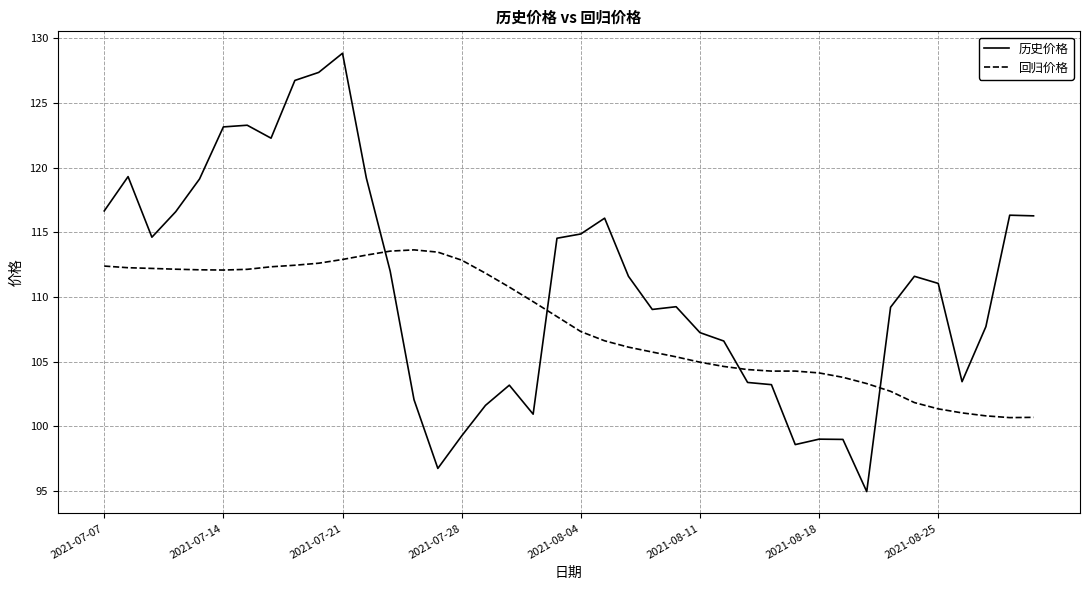

Which series has the largest range (max minus min)?

历史价格